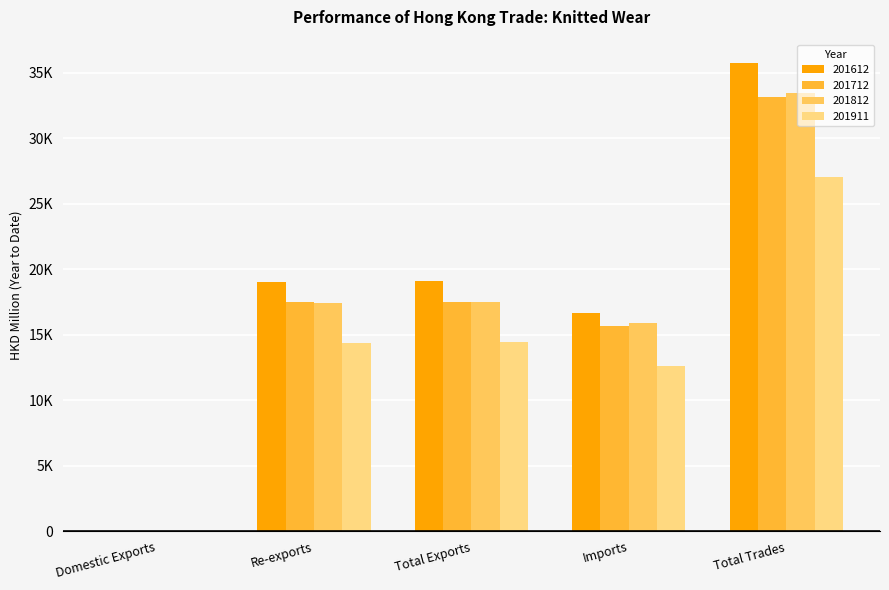

What are all the series names shown in the legend?

201612, 201712, 201812, 201911